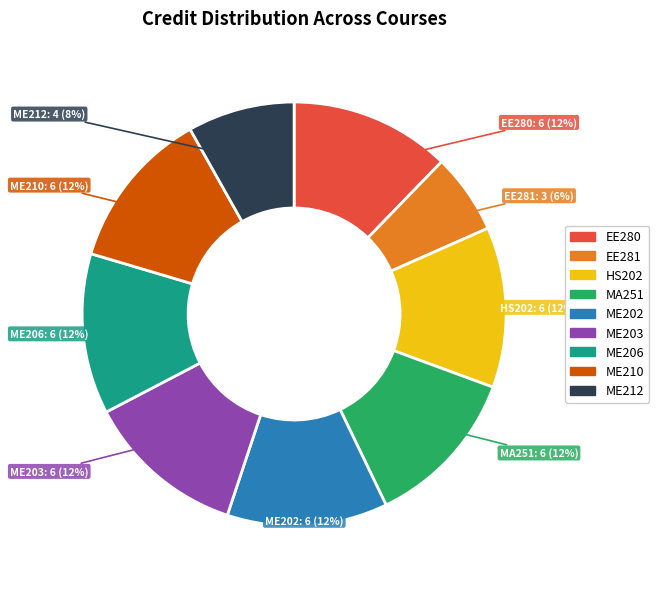

To the nearest percent, what is the average slice percentage?

11%